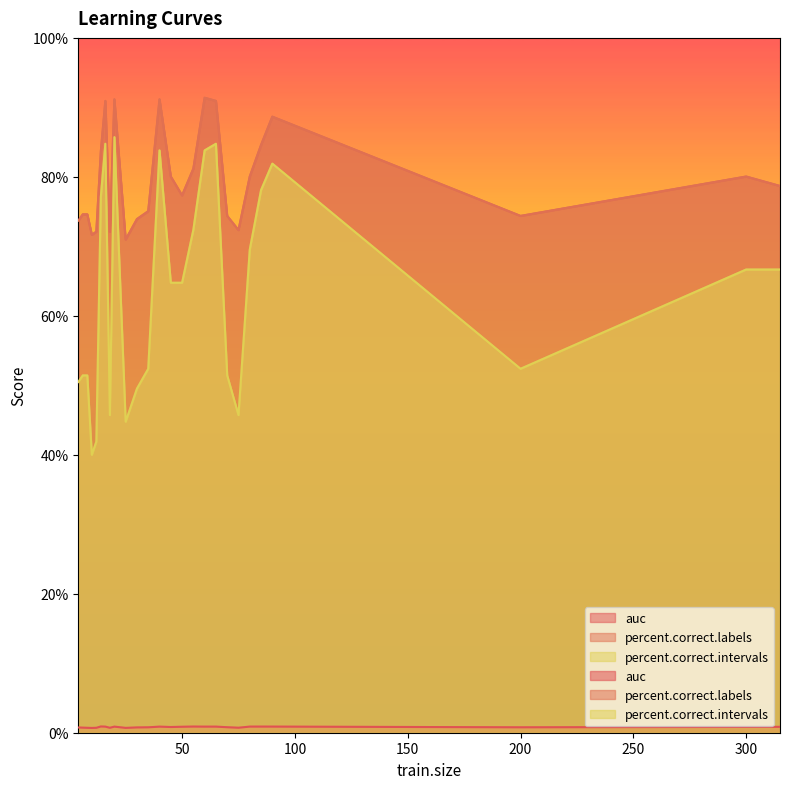

Does the chart display data point markers on the line(s)?

No